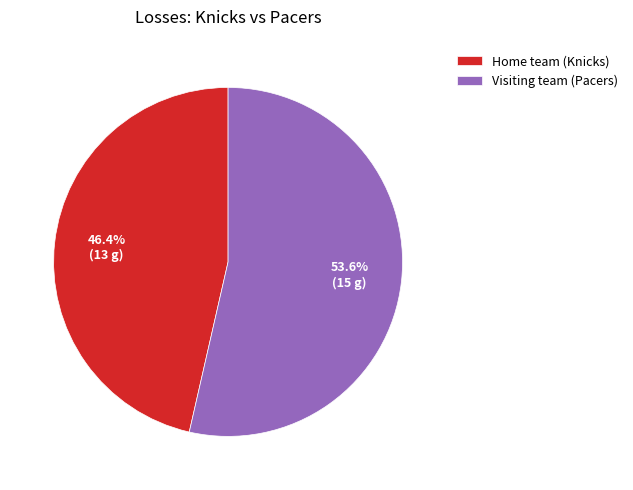

How many segments does this pie chart have?

2